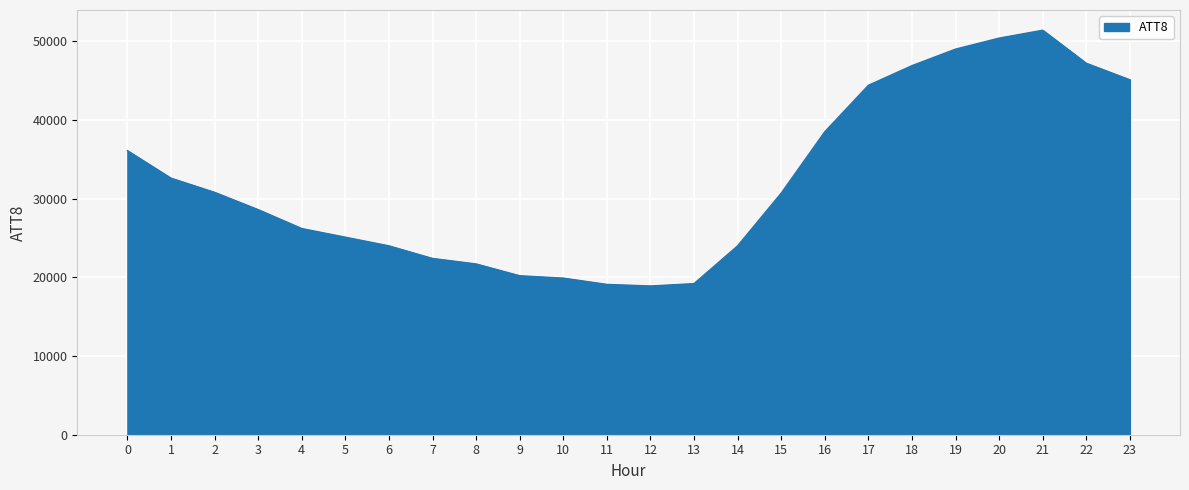

What is the change in value from 2 to 4?

-4600